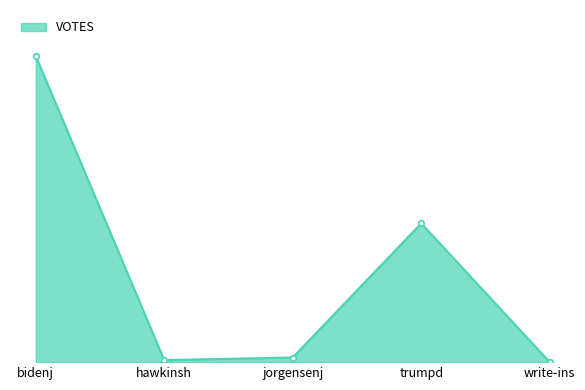

Is this an area chart (filled region under the line)?

Yes